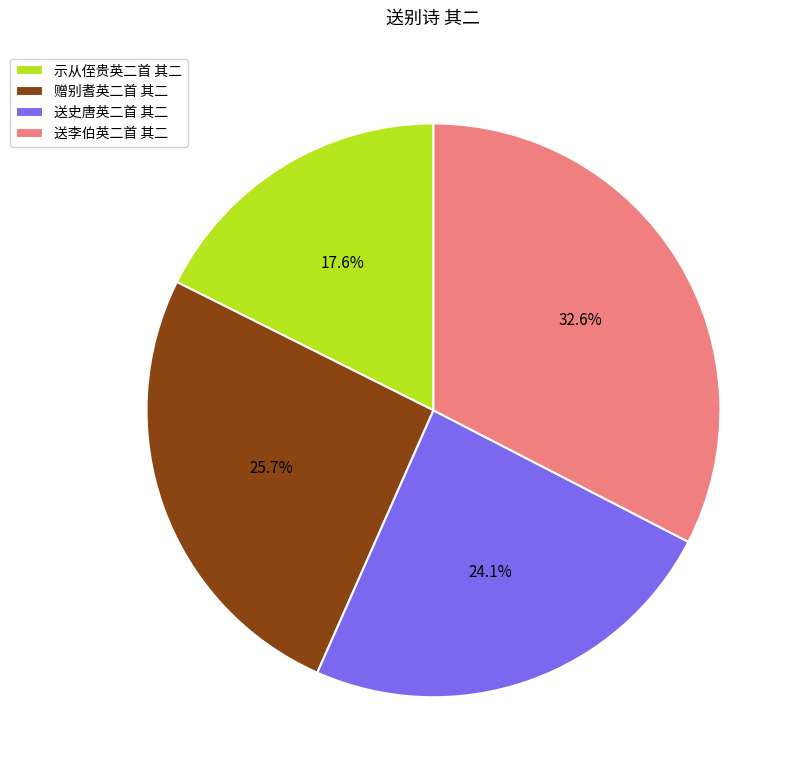

What percentage is NOT represented by 送李伯英二首 其二?

67.4%